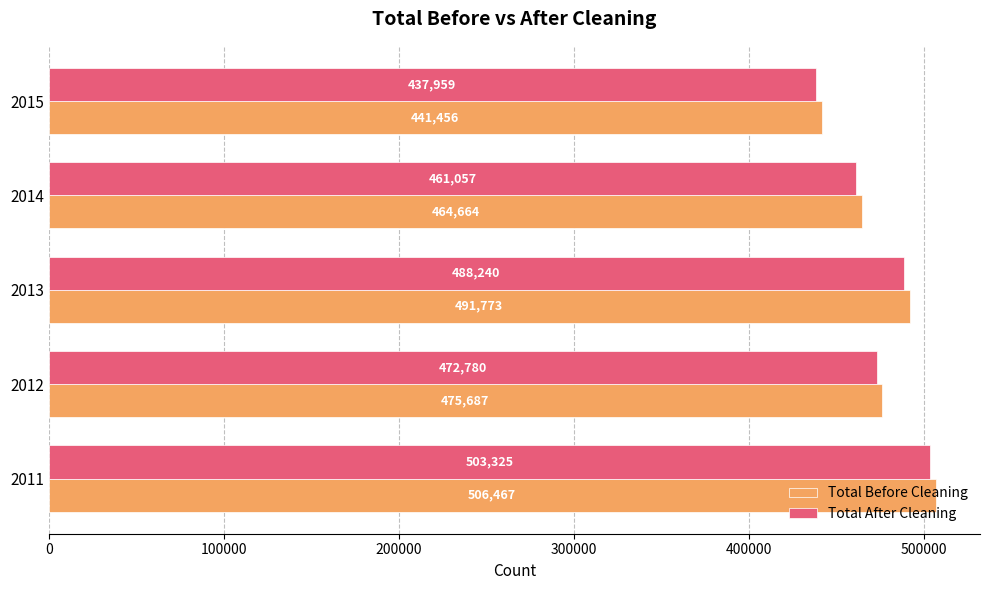

What is the spread (max minus min) of values at 2012?

2907